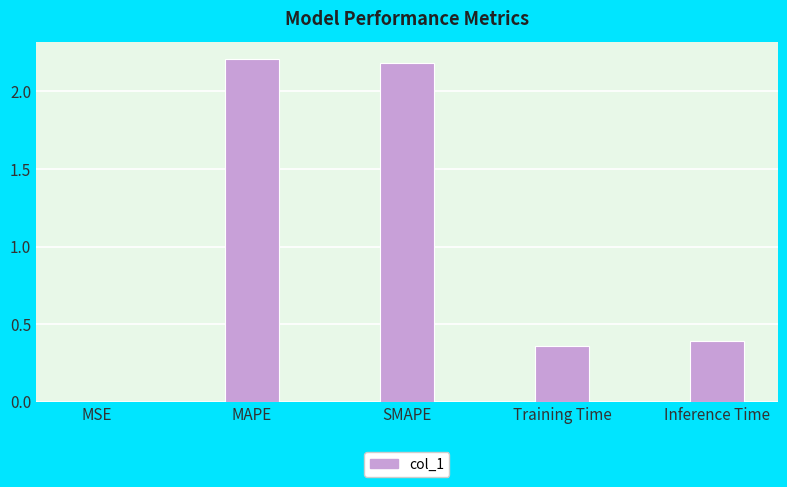

What is the sum of all values?

5.1